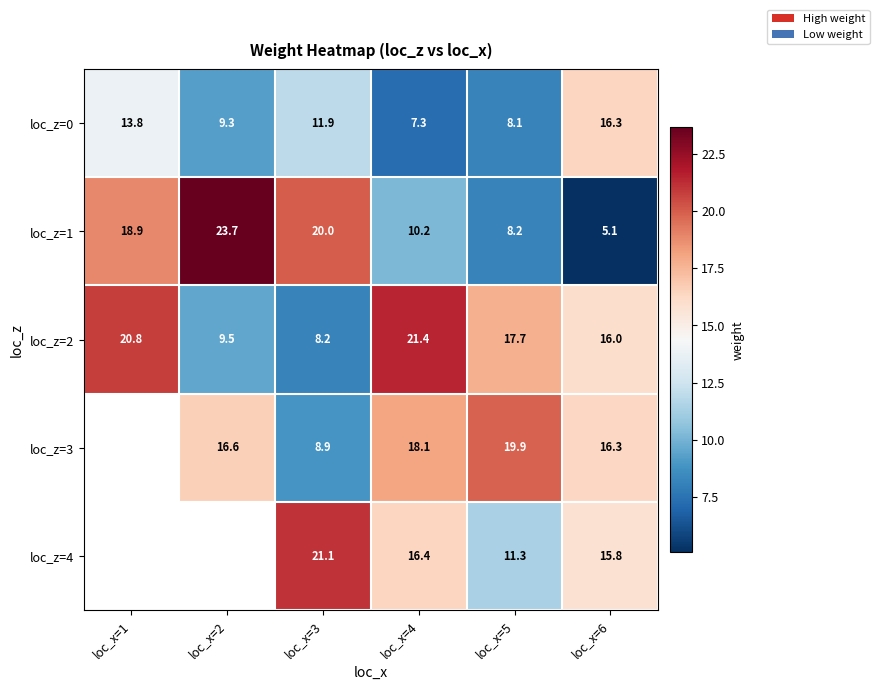

How many data points does each series have?

6